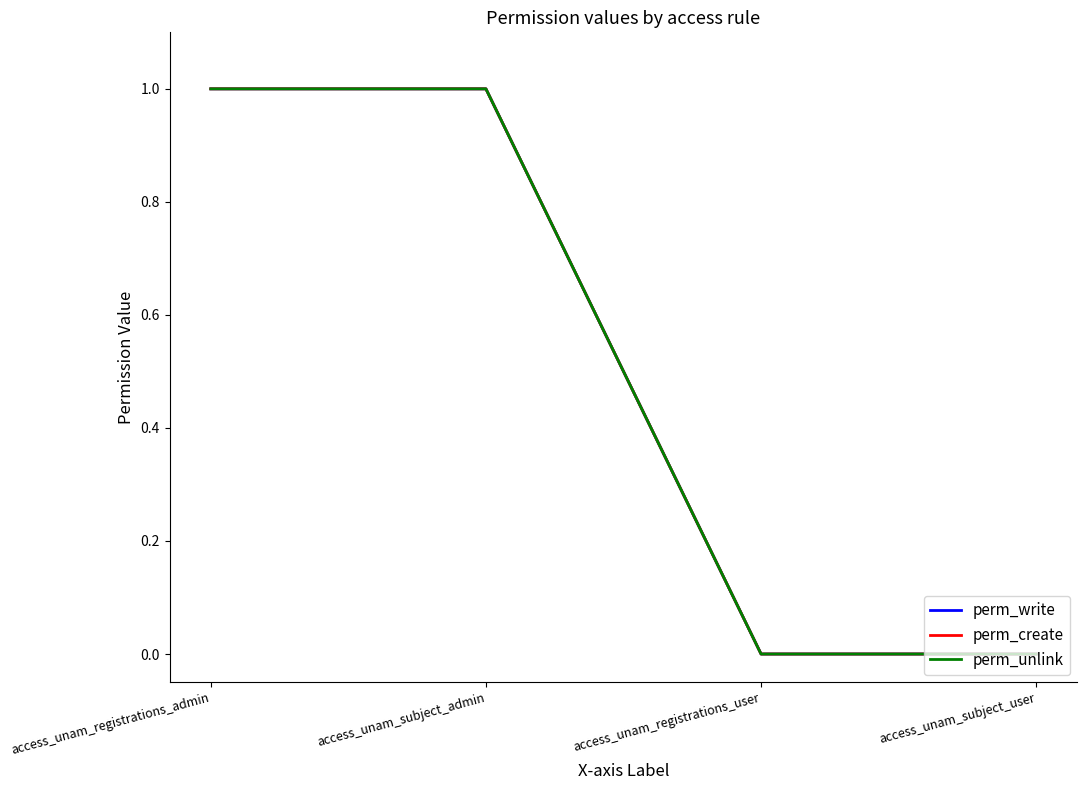

Is this an area chart (filled region under the line)?

No